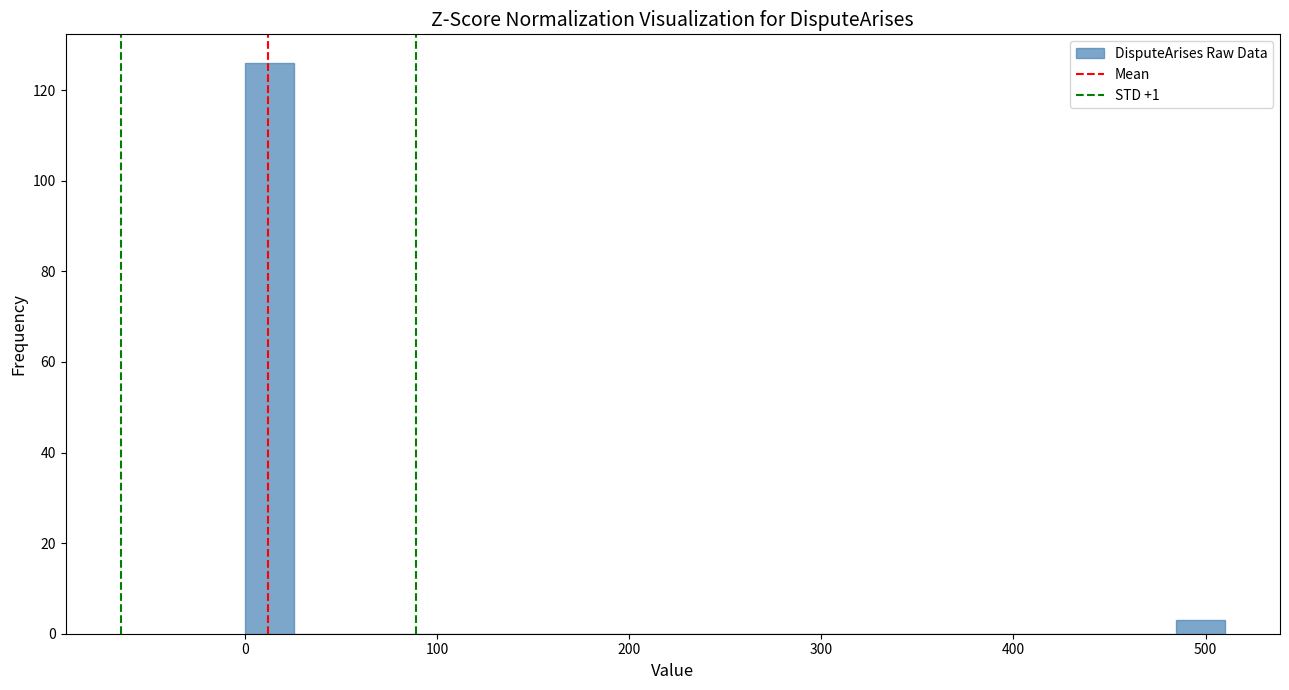

Around what value on the x-axis is the tallest bar? Give the approximate position of its centre, as read against the axis.

10